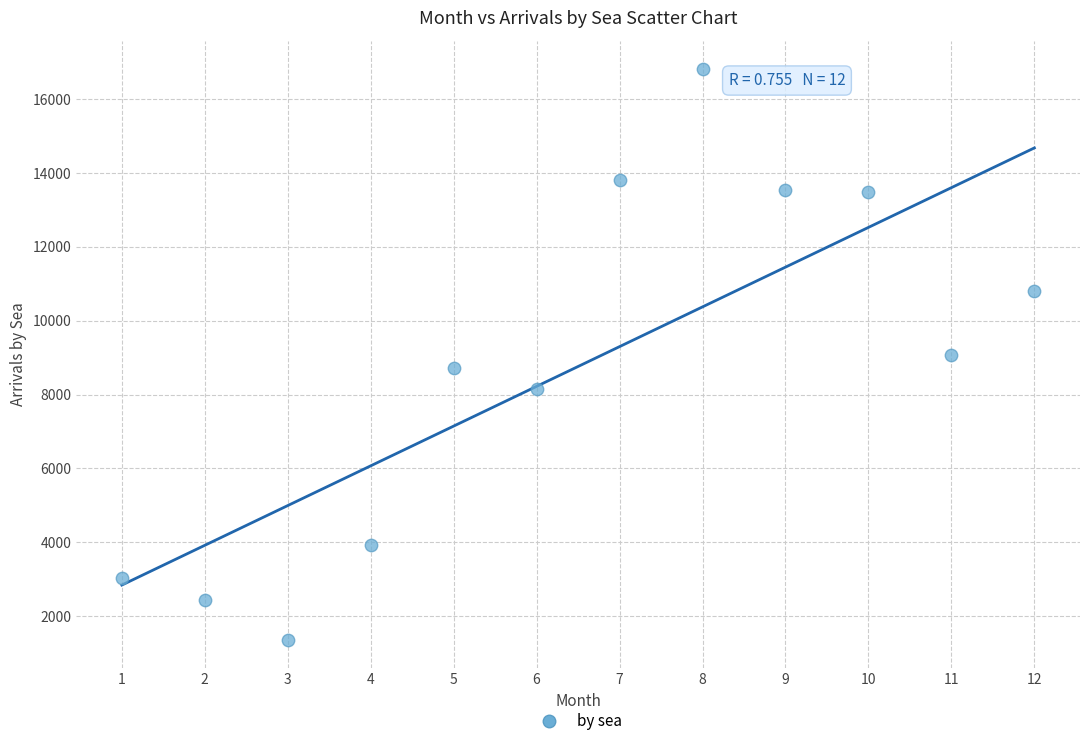

What is the average X value?

6